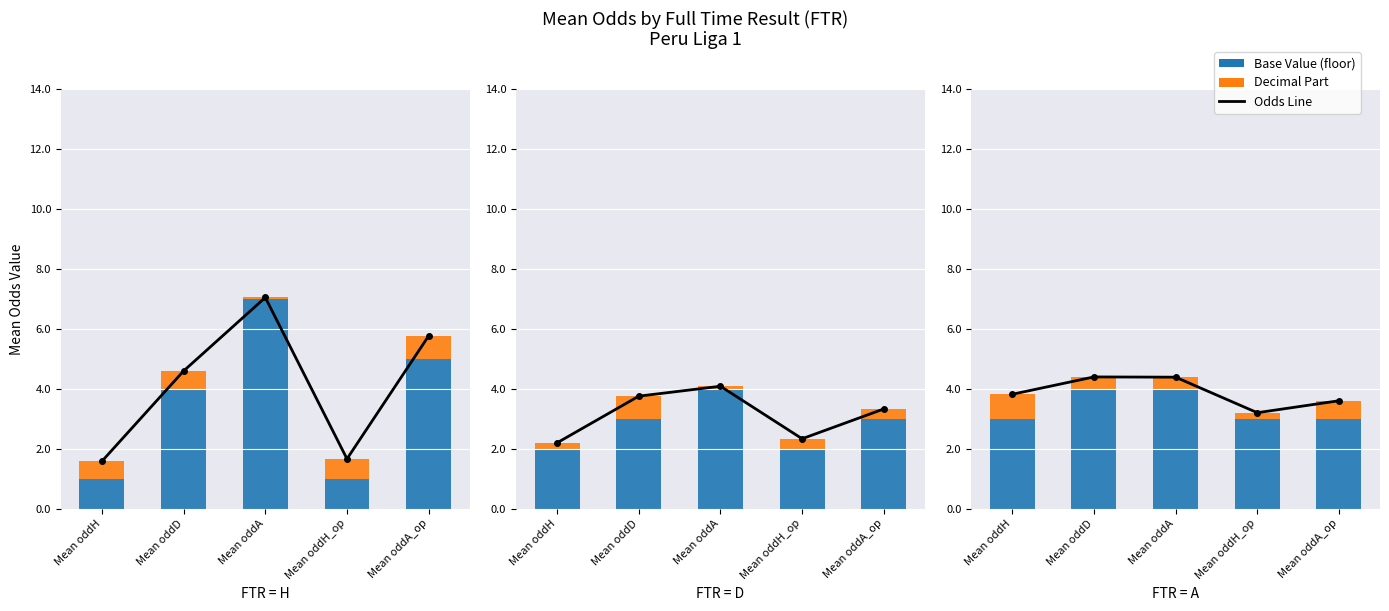

What is the value of the Base Value bar at the 3rd from the left?

4.0